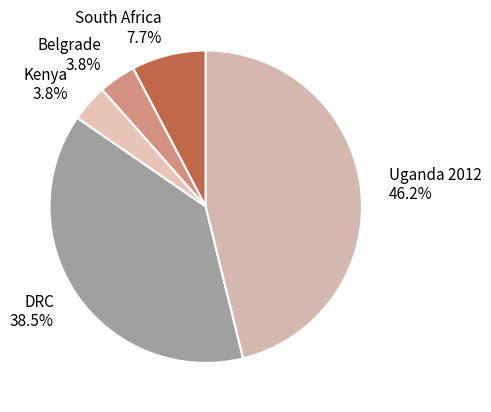

What portion of the pie excludes Kenya?

96.2%